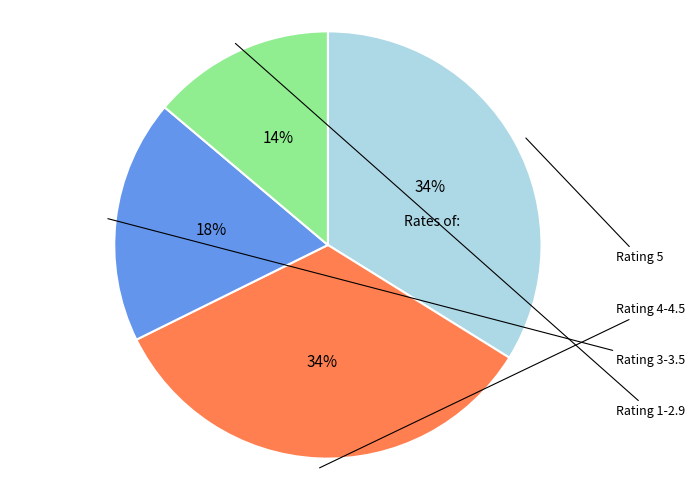

Is there a majority slice in this chart?

No